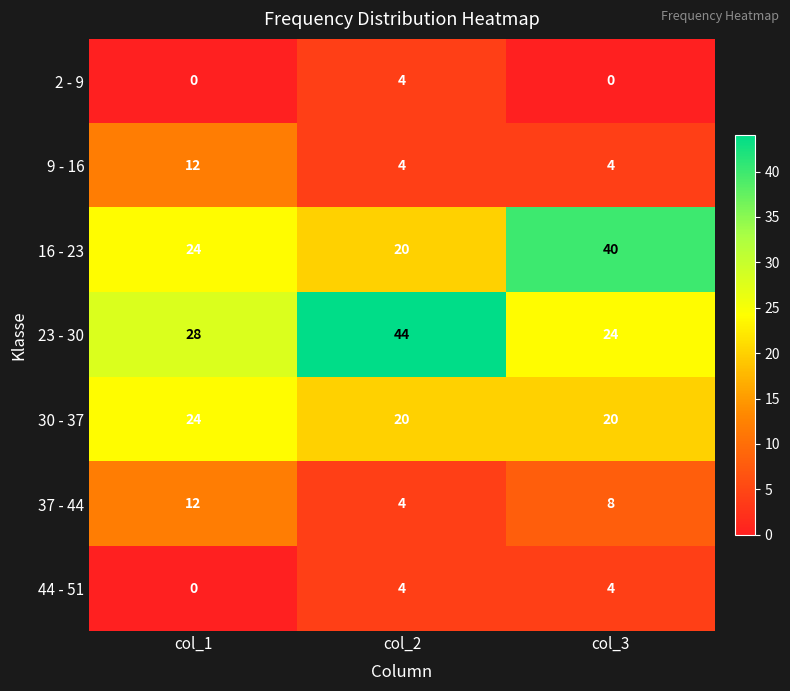

Count the number of data series in this chart.

7